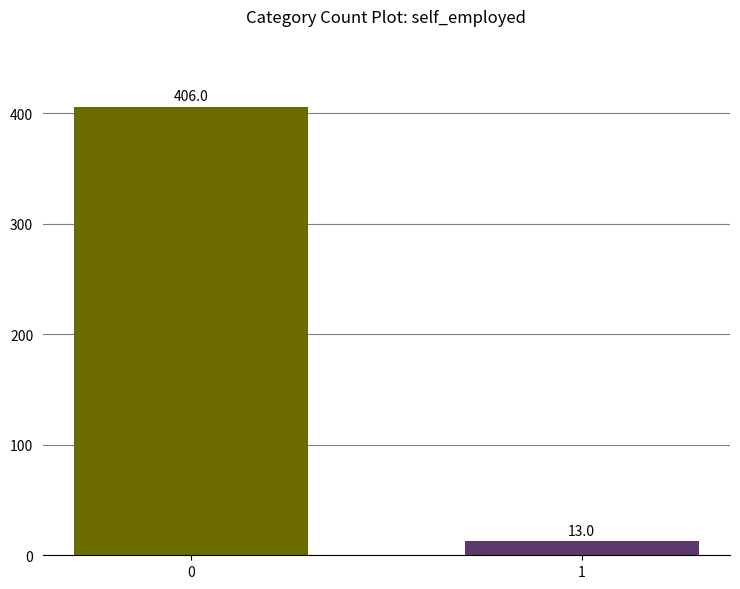

List the labels in order of value, largest first.

0, 1